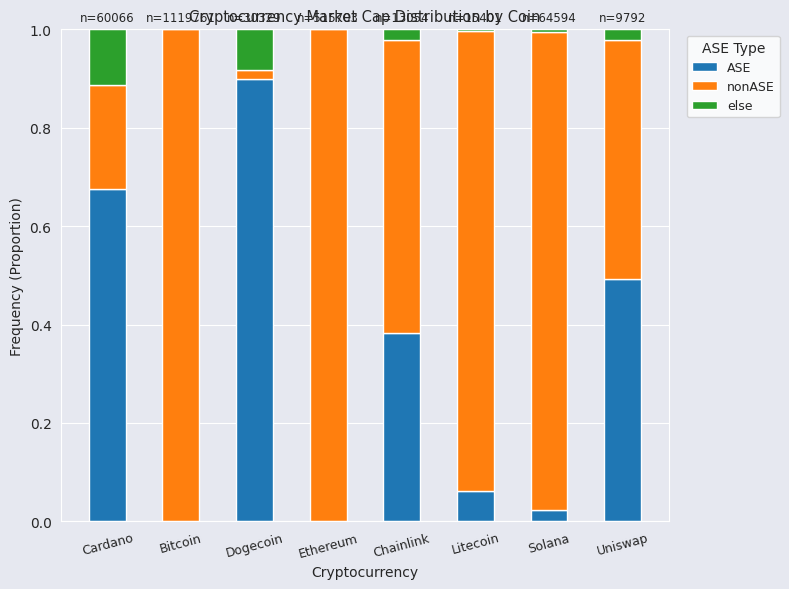

At which label does ASE reach its peak?

Dogecoin